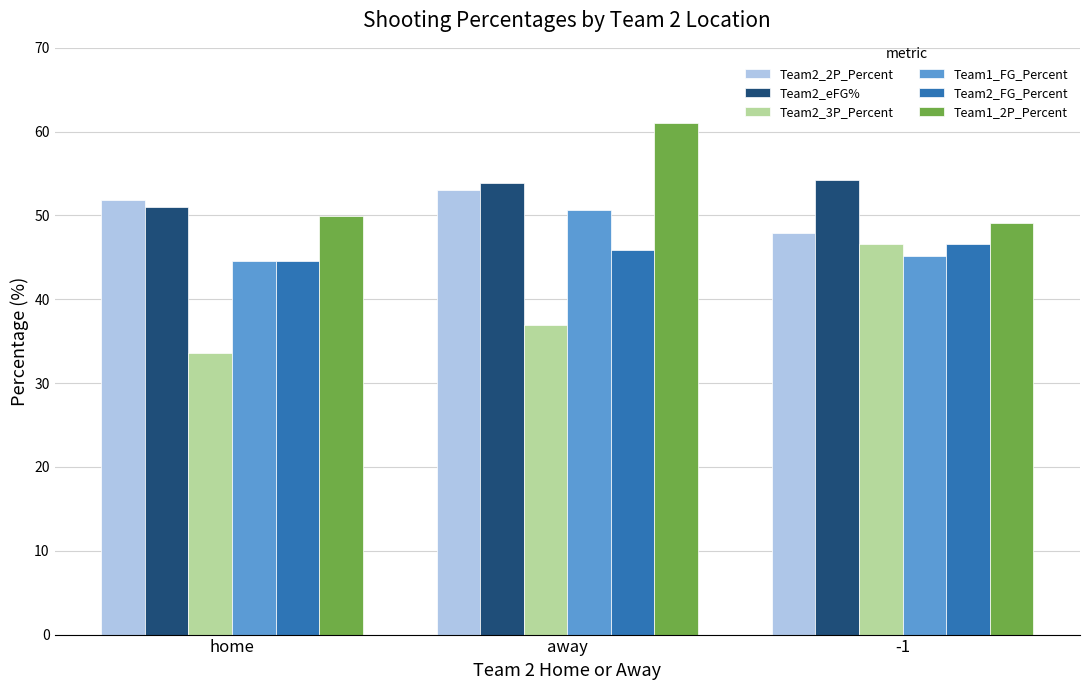

What is the difference between the maximum and second lowest values in the Team2_3P_Percent series?

9.7